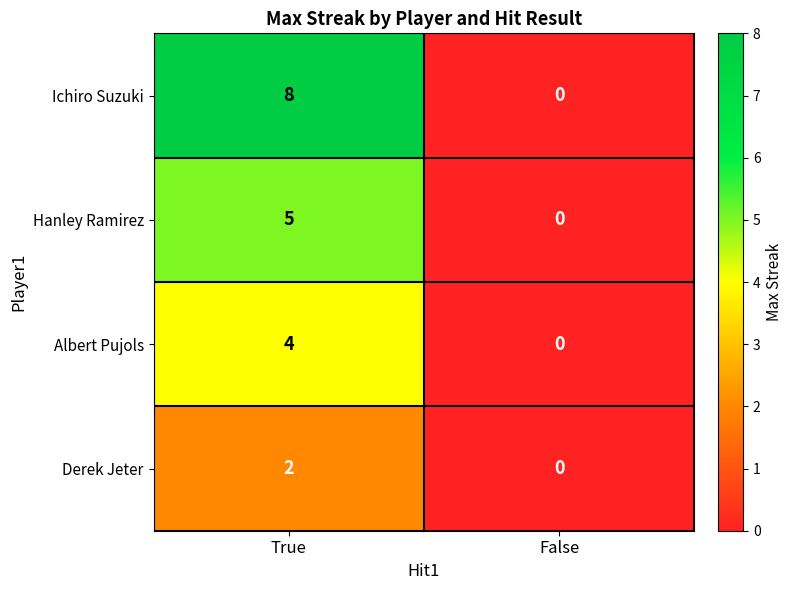

At which category is the sum across all series the highest?

True